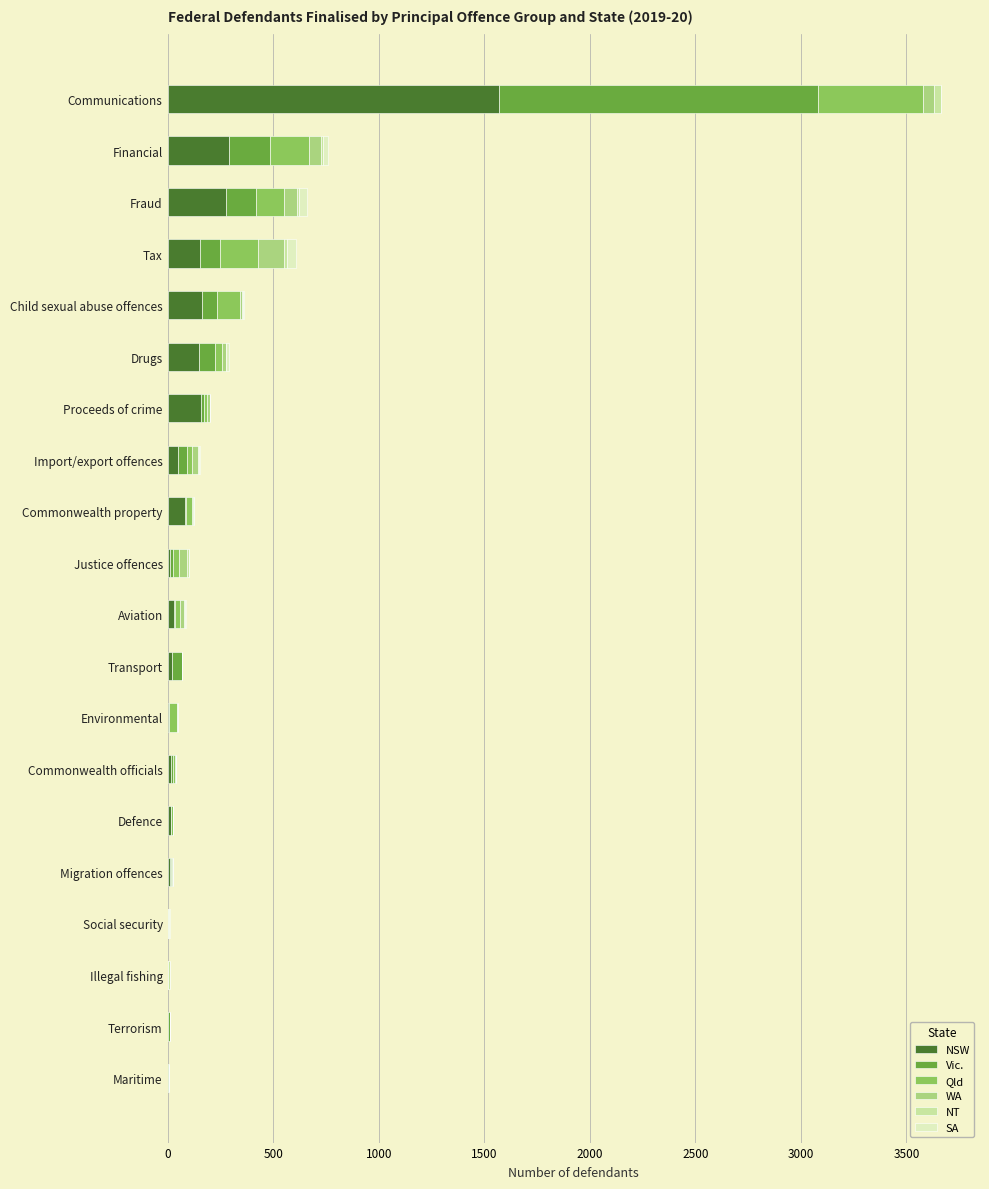

How many categories are shown in the chart?

20